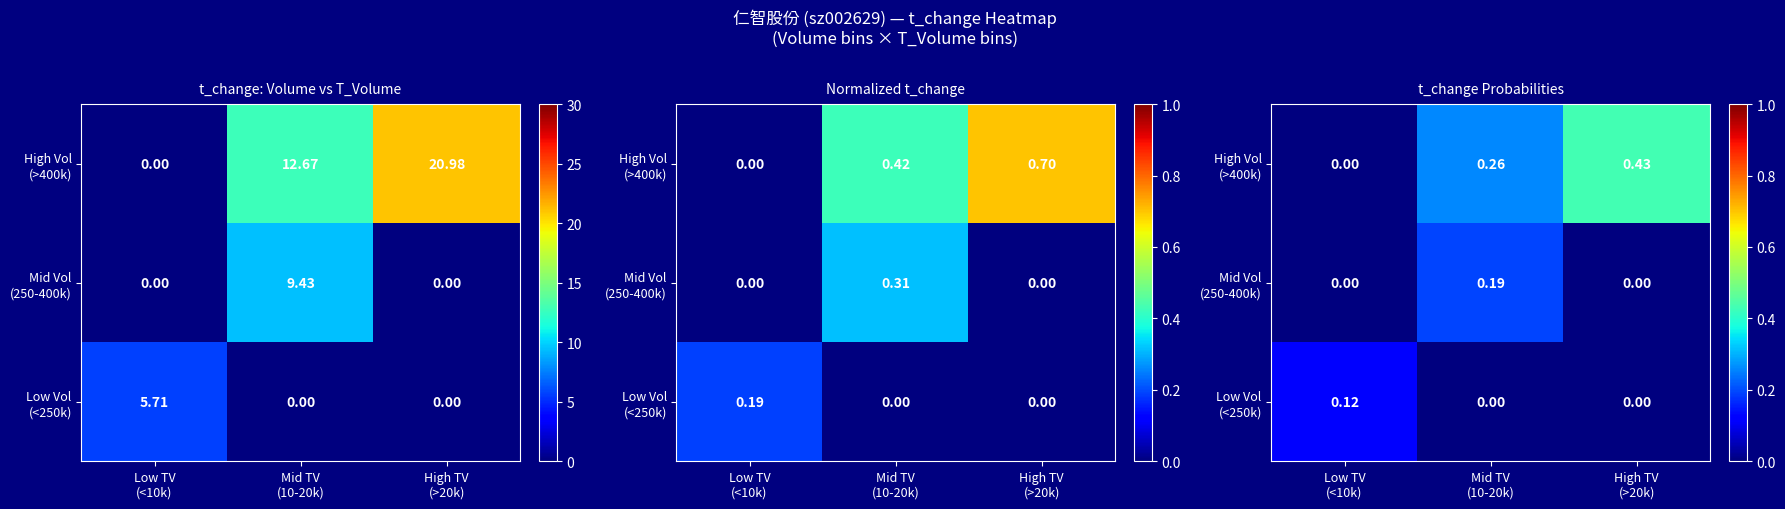

At how many categories does at least one series exceed 0?

3